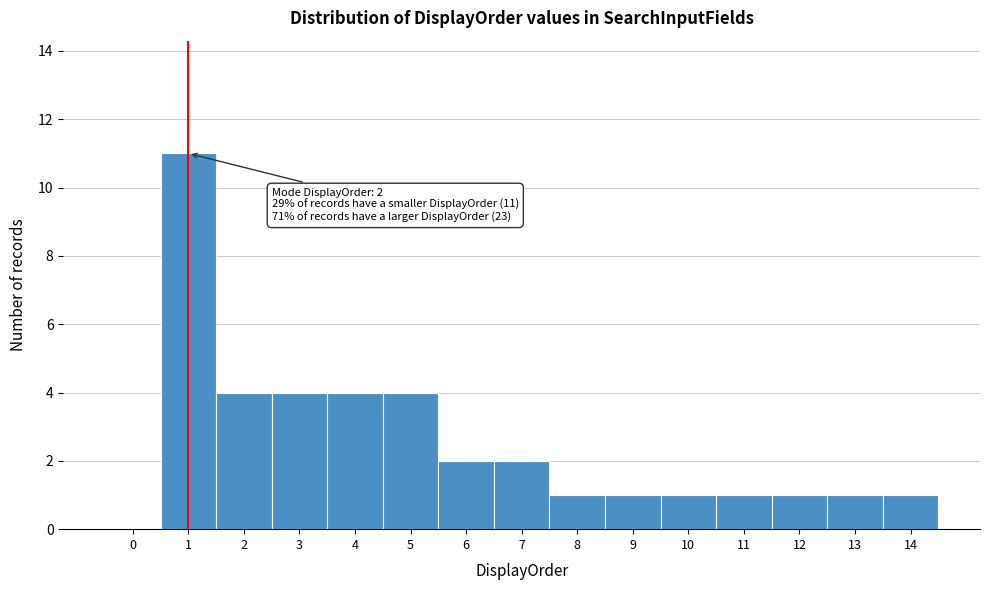

Reading right to left, what are all the values shown in this chart?

14=1	13=1	12=1	11=1	10=1	9=1	8=1	7=2	6=2	5=4	4=4	3=4	2=4	1=11	0=0